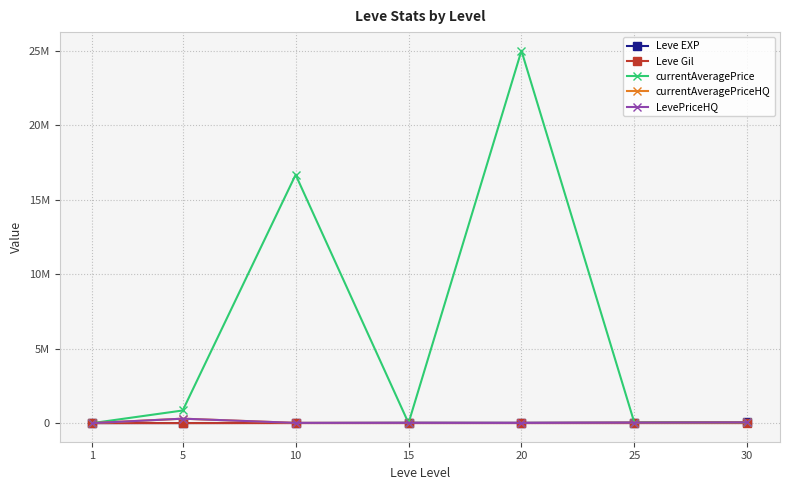

At which label is Leve Gil closest to 321?

10